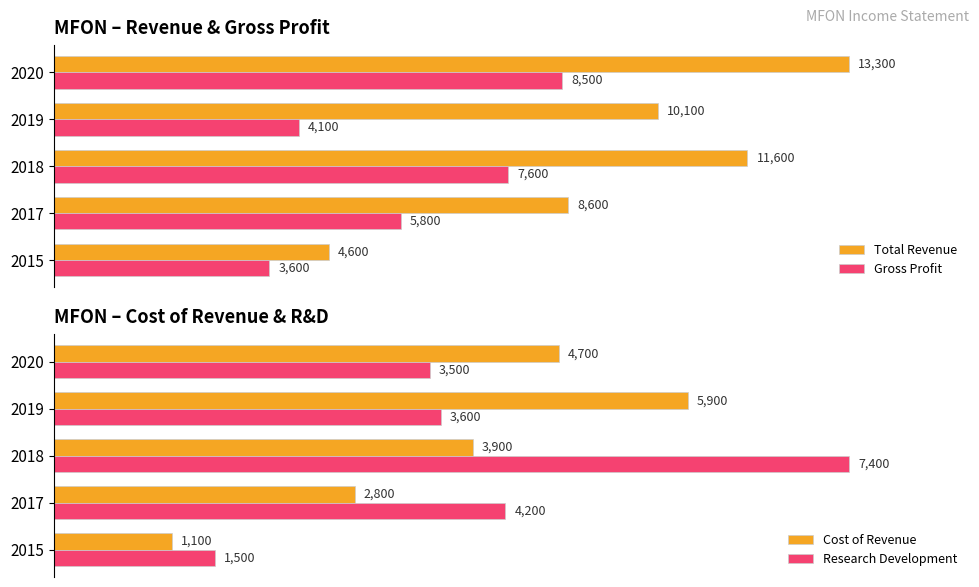

Count the number of categories in the chart.

5